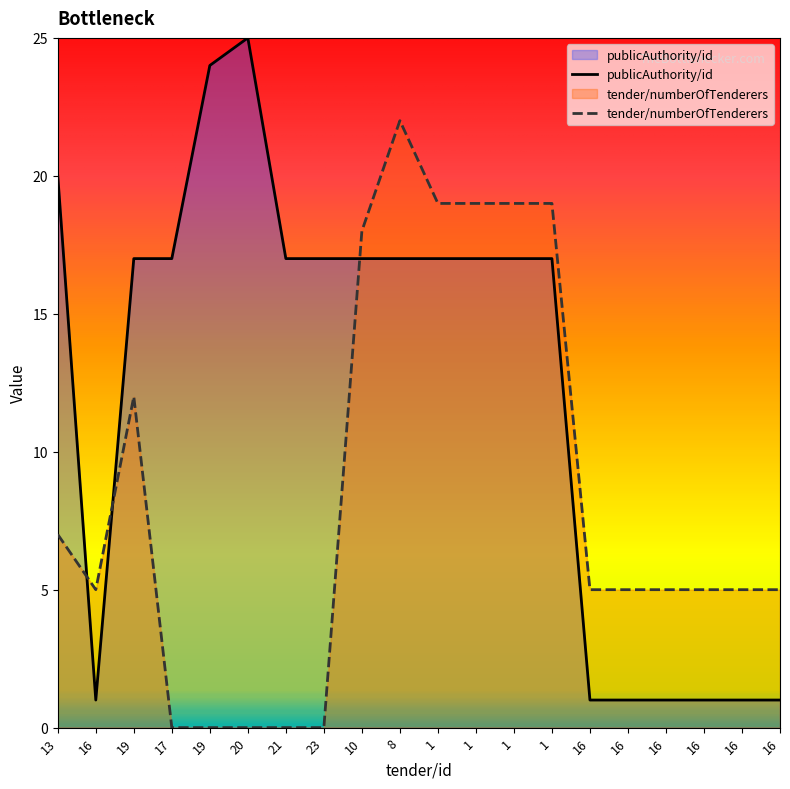

Between which two adjacent categories do tender/numberOfTenderers and publicAuthority/id first intersect?

13 and 16